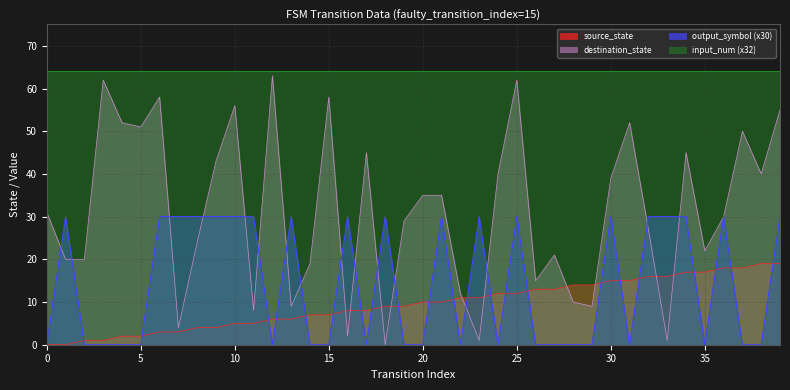

Read the destination_state value at 1.

20